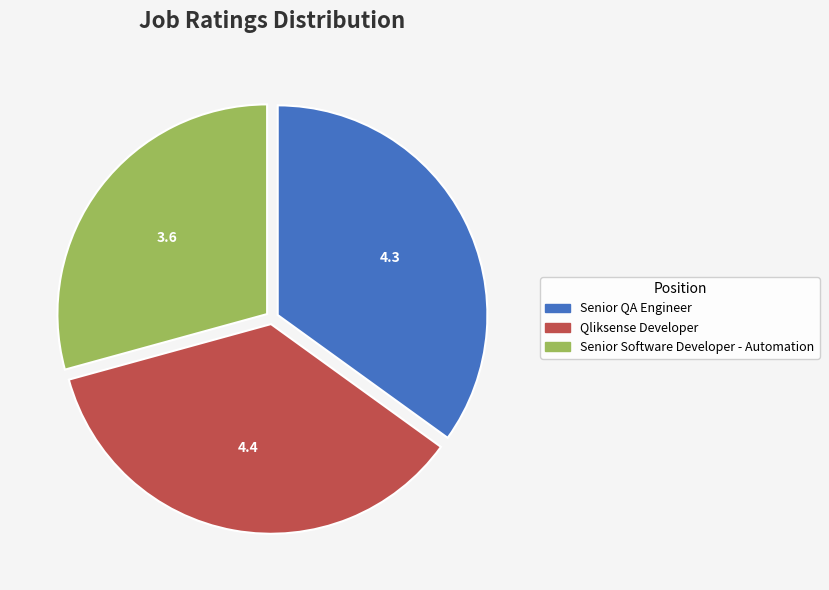

Rank the categories by value from lowest to highest.

Senior Software Developer - Automation, Senior QA Engineer, Qliksense Developer